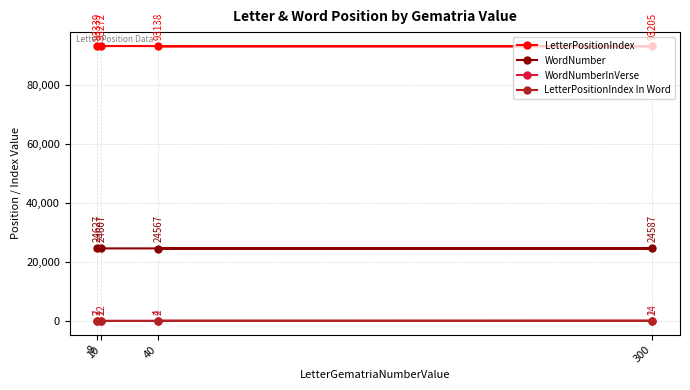

Where is the first local maximum for WordNumberInVerse?

300